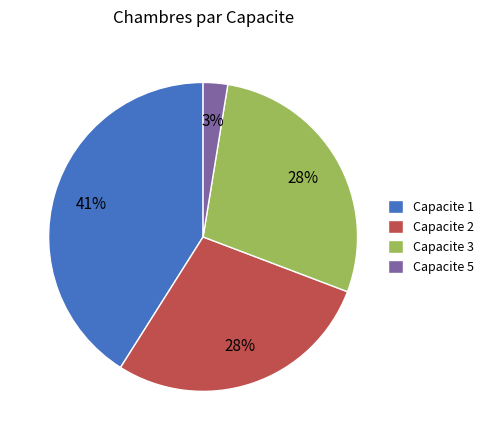

Between Capacite 5 and Capacite 3, which is larger?

Capacite 3